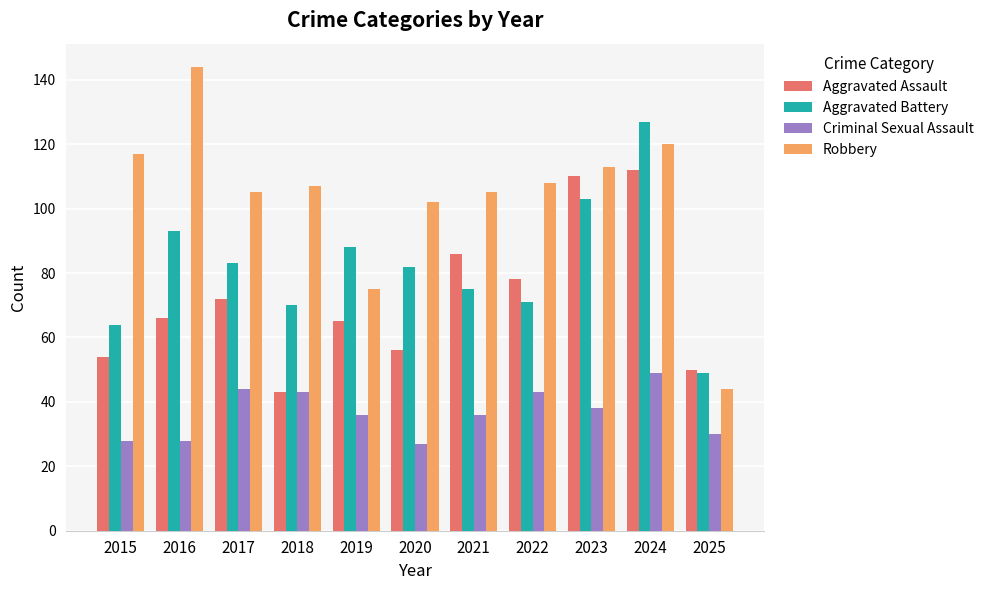

Which series changed the most between 2018 and 2025?

Robbery